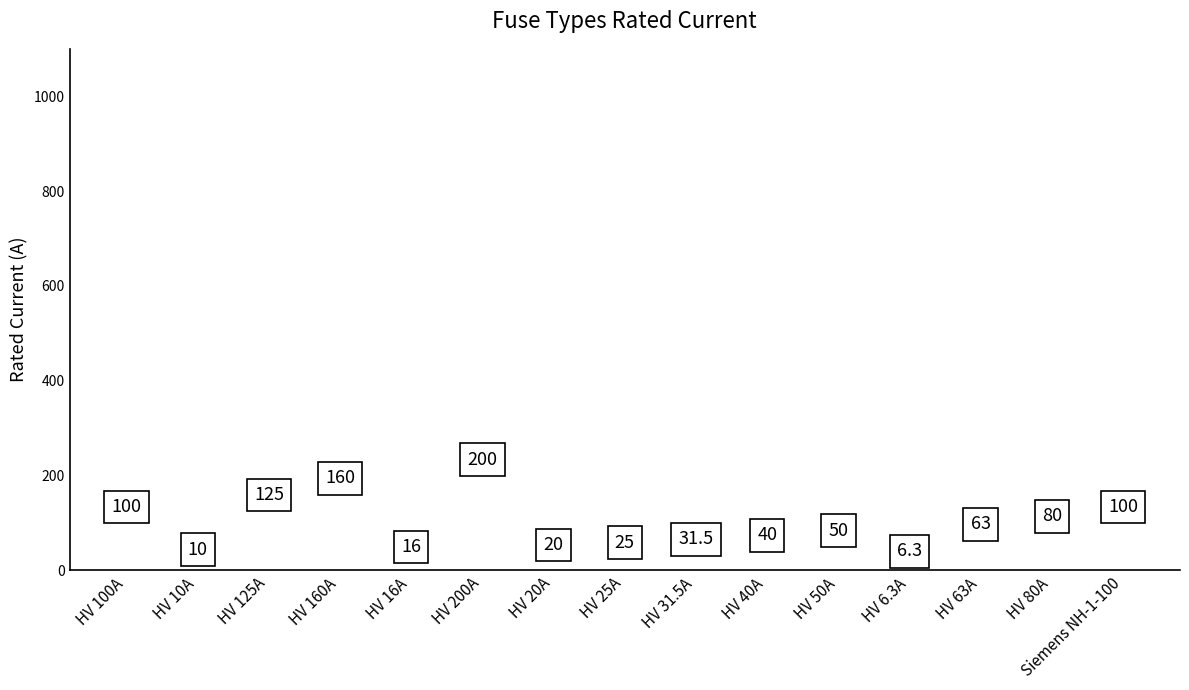

What position from the right is HV 200A?

10